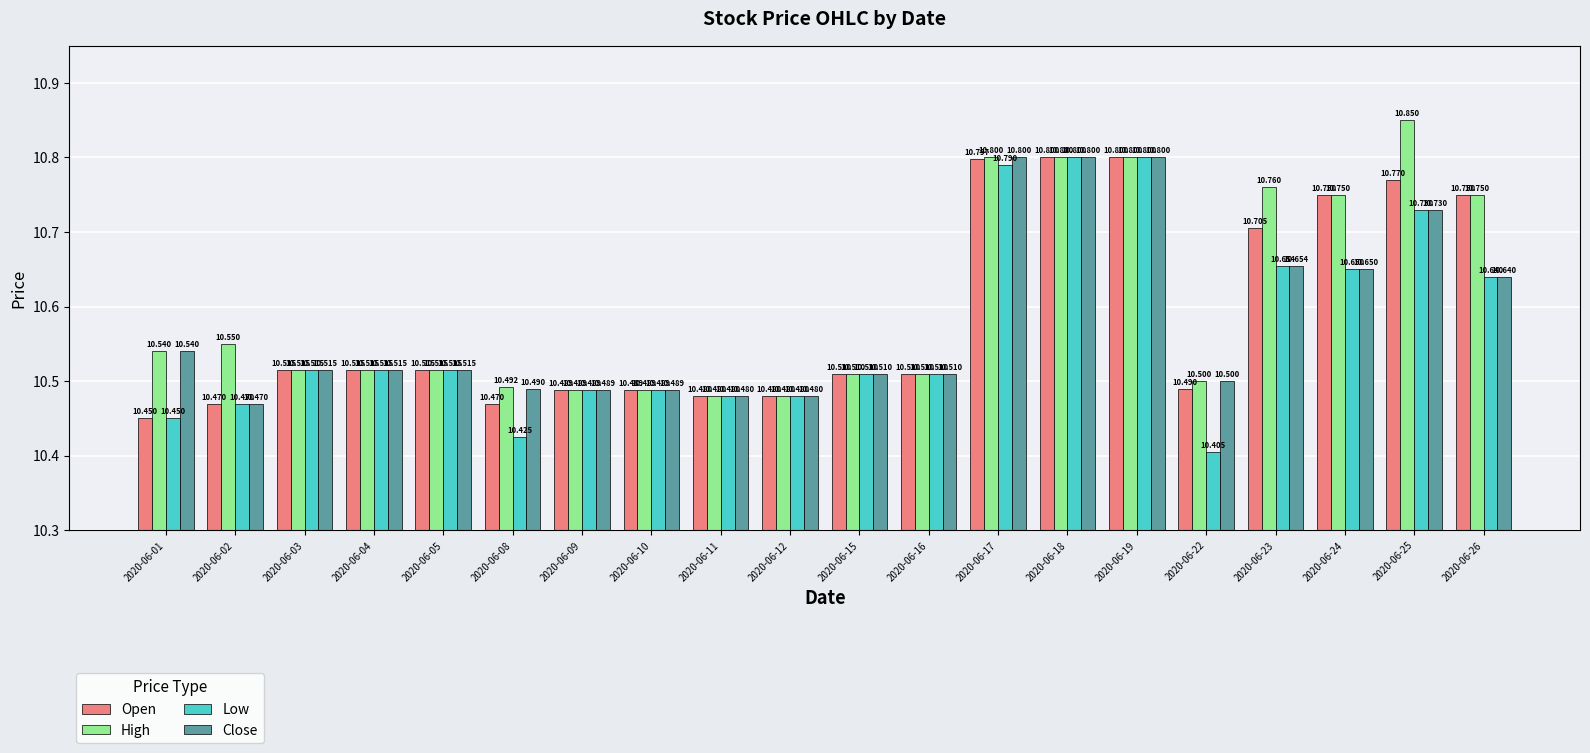

Which category has the lowest value across all series?

2020-06-22